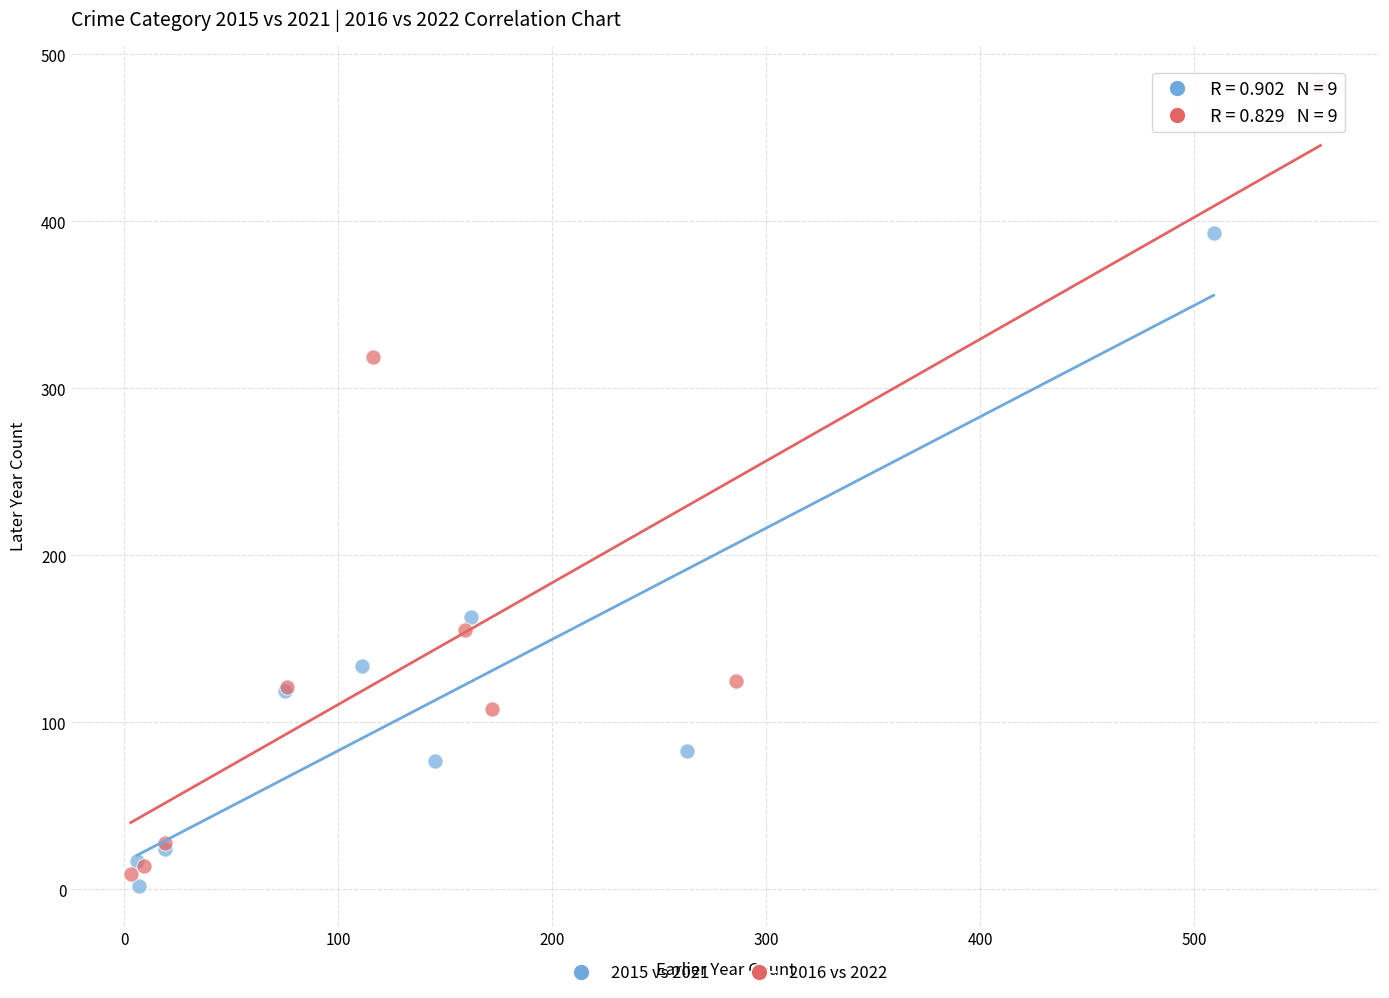

Which series has the widest spread of Y values?

2016 vs 2022